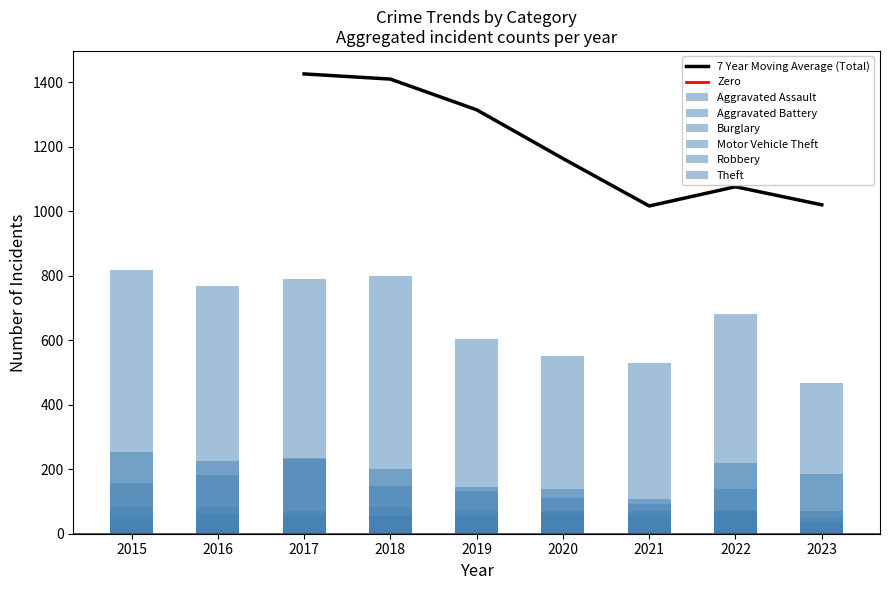

Reading left to right, list all the values displayed in this chart.

Aggravated Assault: 38	60	62	56	73	68	72	74	48
Aggravated Battery: 47	40	53	54	57	54	50	71	34
Burglary: 254	227	233	200	144	138	92	139	69
Motor Vehicle Theft: 156	183	235	148	134	110	109	220	185
Robbery: 84	82	70	84	55	70	55	63	35
Theft: 818	767	791	798	603	550	530	681	467